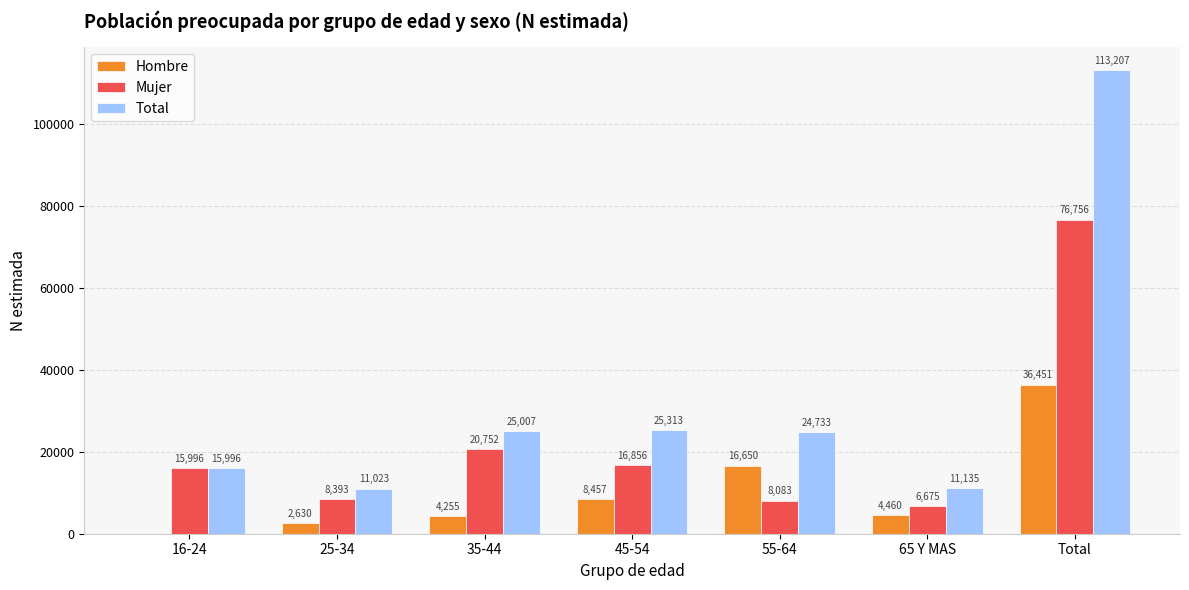

At which category is the sum across all series the highest?

Total